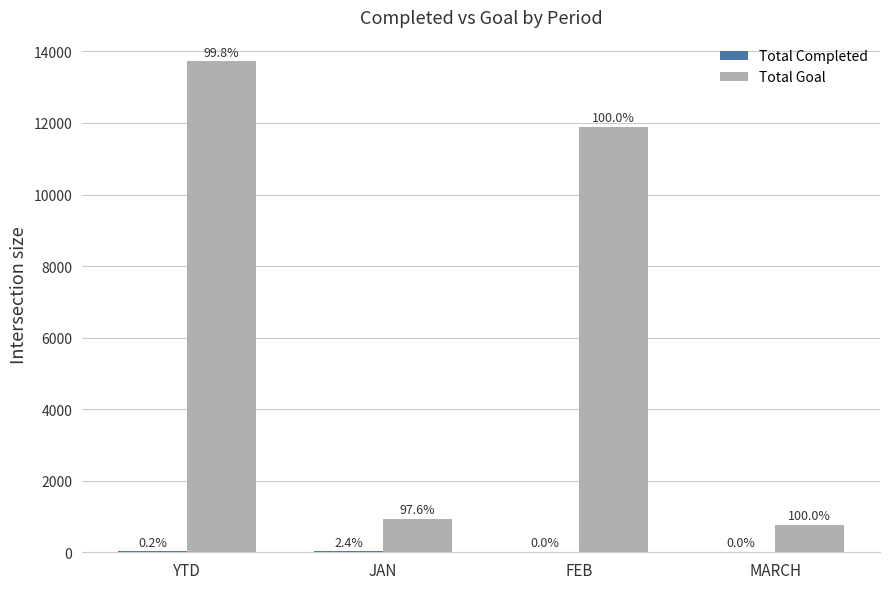

Between YTD and FEB, which is larger?

YTD